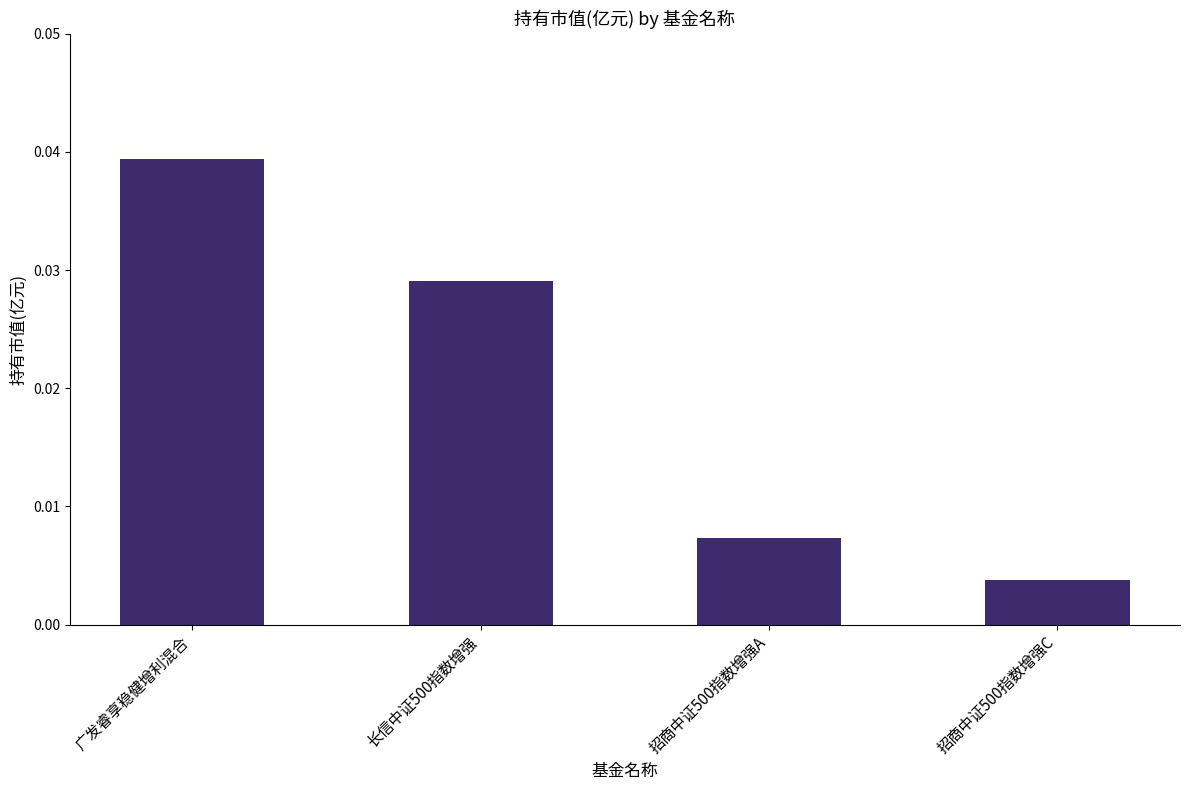

Rank the categories by value from lowest to highest.

招商中证500指数增强C, 招商中证500指数增强A, 长信中证500指数增强, 广发睿享稳健增利混合